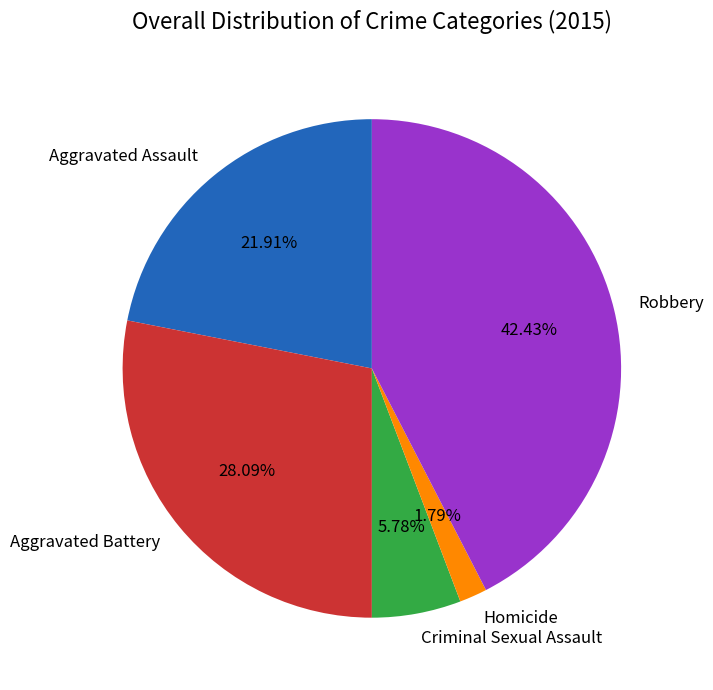

Rank the categories by value from highest to lowest.

Robbery, Aggravated Battery, Aggravated Assault, Criminal Sexual Assault, Homicide